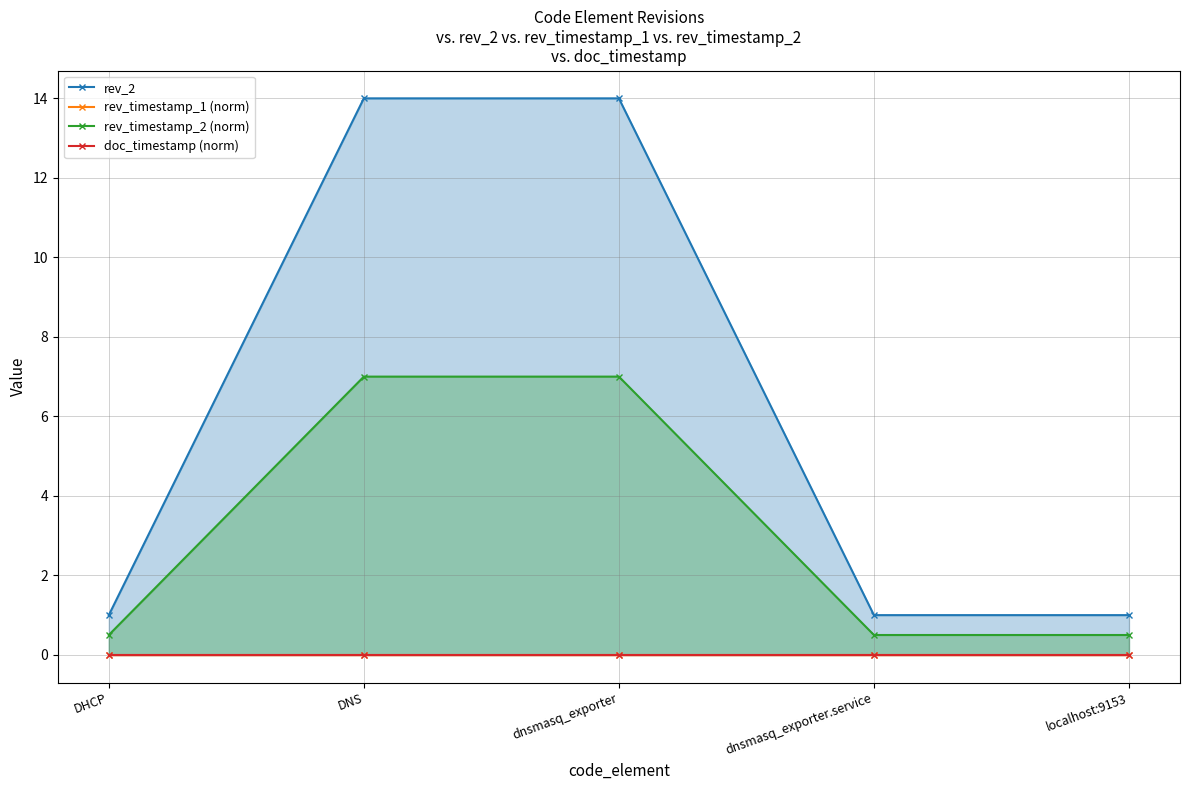

Reading left to right, list all the values displayed in this chart.

rev_2: DHCP=1.0	DNS=14.0	dnsmasq_exporter=14.0	dnsmasq_exporter.service=1.0	localhost:9153=1.0
rev_timestamp_1 (norm): DHCP=0.0	DNS=0.0	dnsmasq_exporter=0.0	dnsmasq_exporter.service=0.0	localhost:9153=0.0
rev_timestamp_2 (norm): DHCP=0.5	DNS=7.0	dnsmasq_exporter=7.0	dnsmasq_exporter.service=0.5	localhost:9153=0.5
doc_timestamp (norm): DHCP=0.0	DNS=0.0	dnsmasq_exporter=0.0	dnsmasq_exporter.service=0.0	localhost:9153=0.0